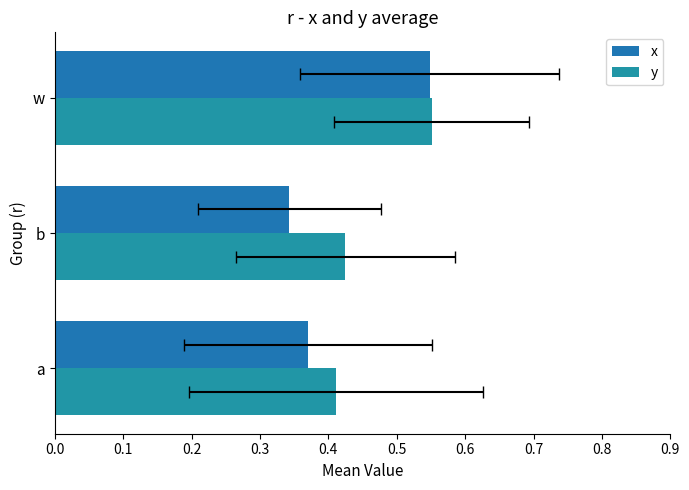

What are all the series names shown in the legend?

x, y